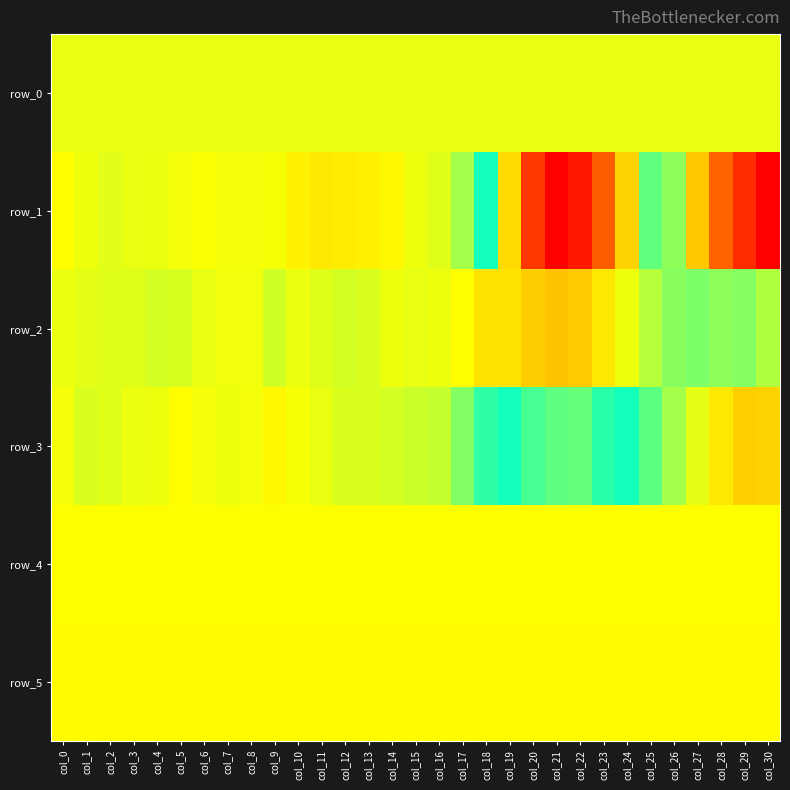

What is the difference between the maximum and minimum values in the row_2 series?

5561.0